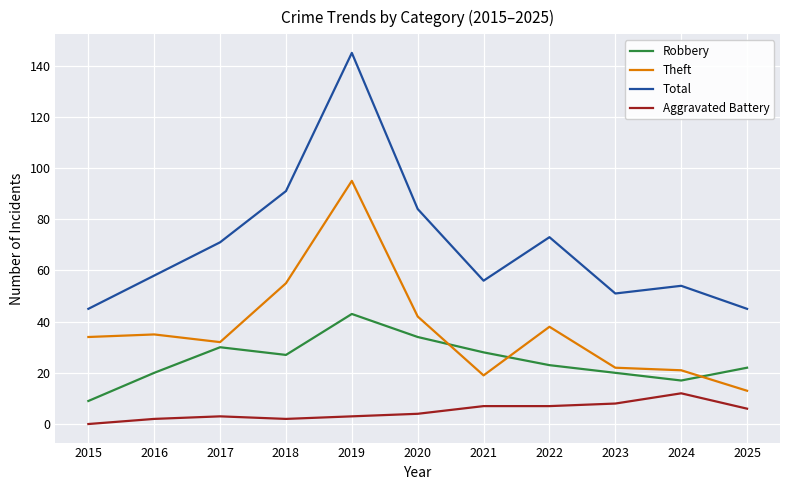

What are all the series names shown in the legend?

Robbery, Theft, Total, Aggravated Battery